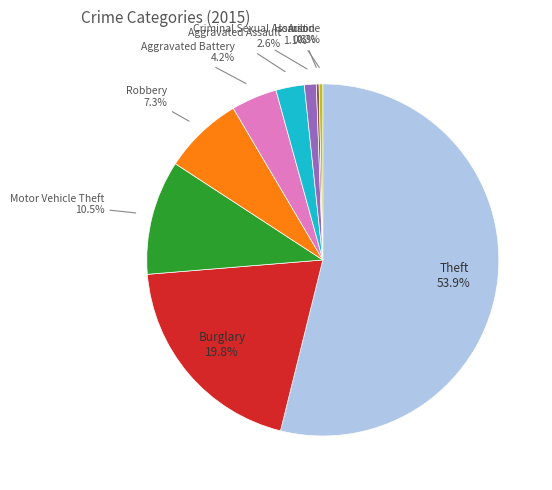

Is there a majority slice in this chart?

Yes